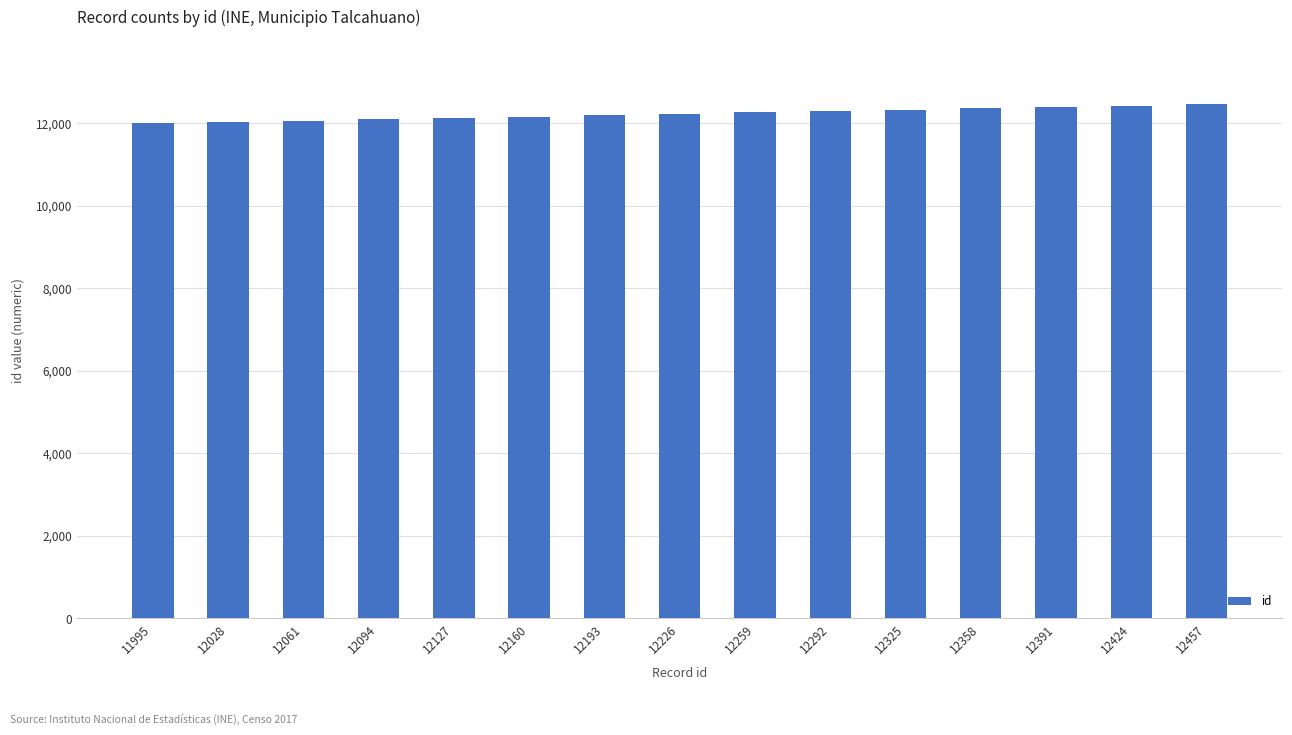

True or false: the data shows 18283 at 12424.

False